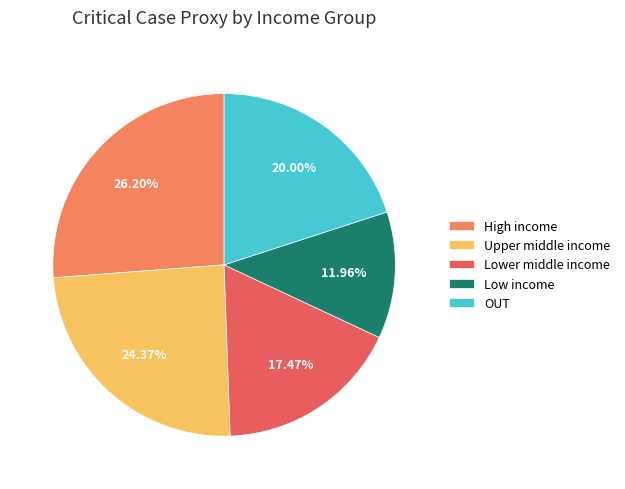

What portion of the pie excludes OUT?

80.0%